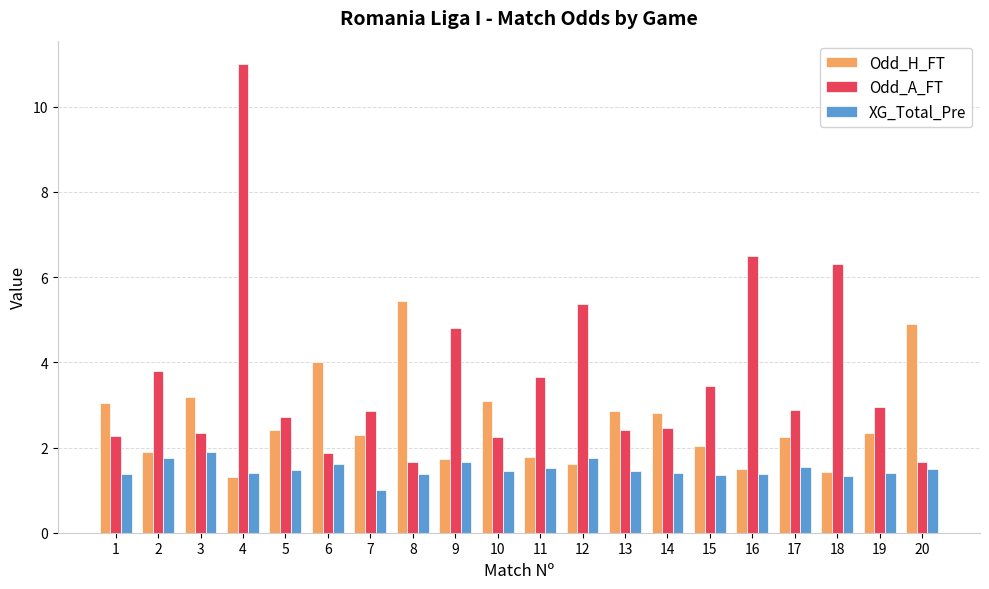

What is the minimum value for XG_Total_Pre?

1.0